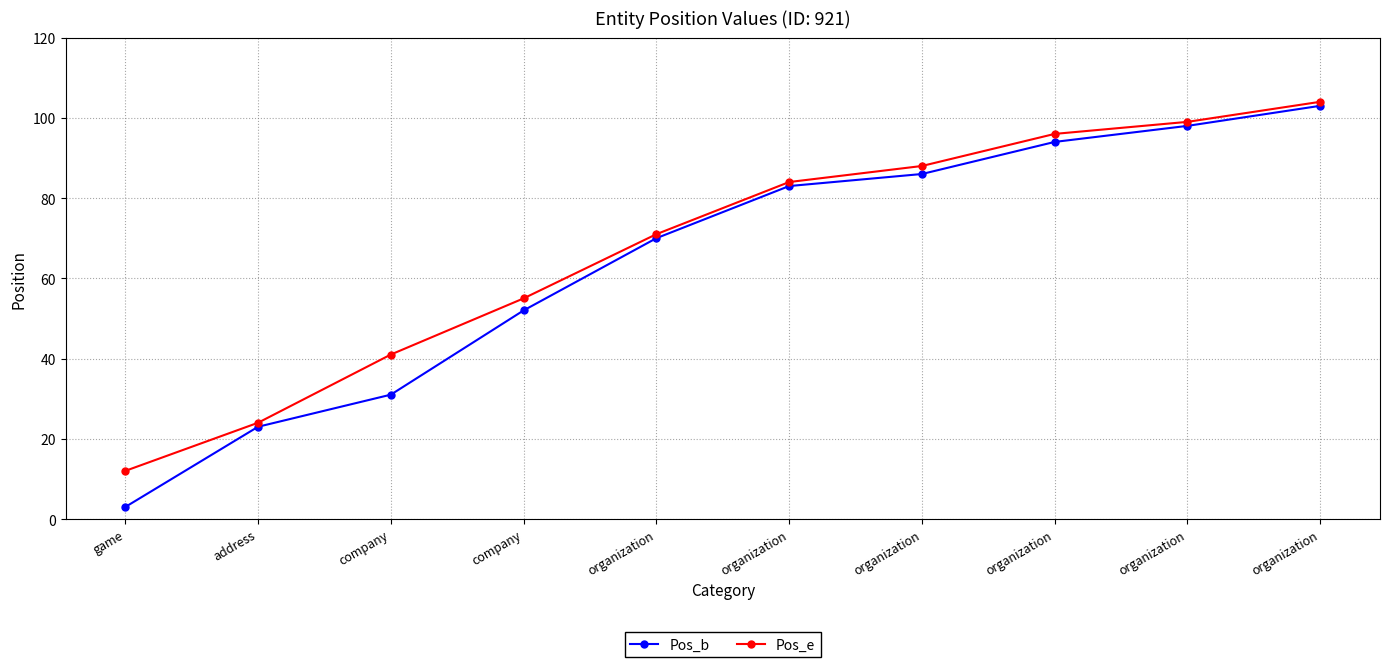

What is the difference between the highest and lowest values at organization?

1